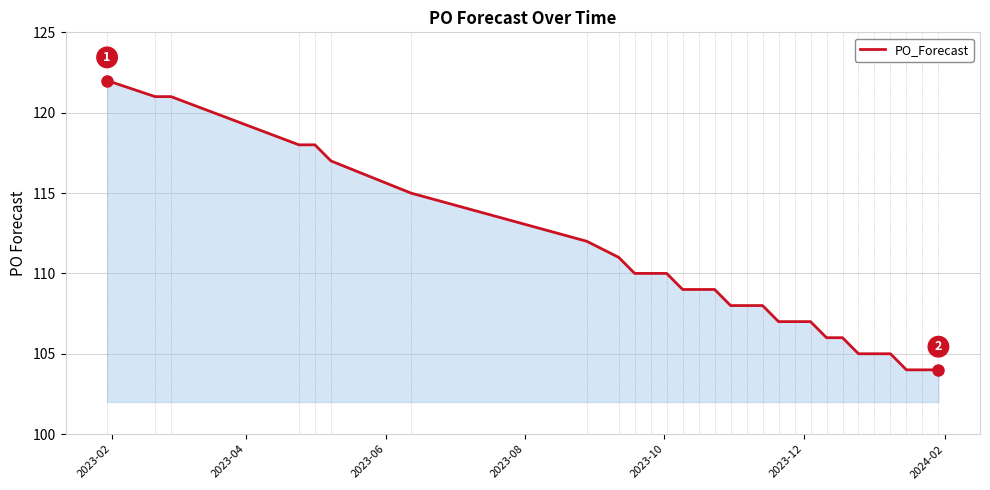

What is the greatest value displayed?

122